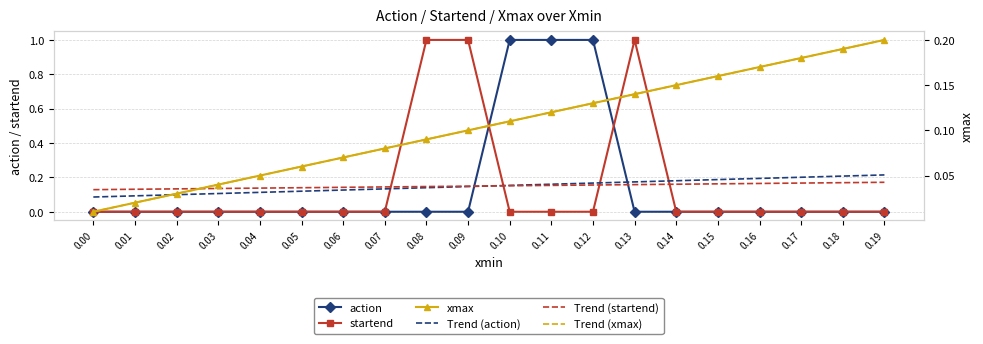

At which category is the sum across all series the highest?

0.13